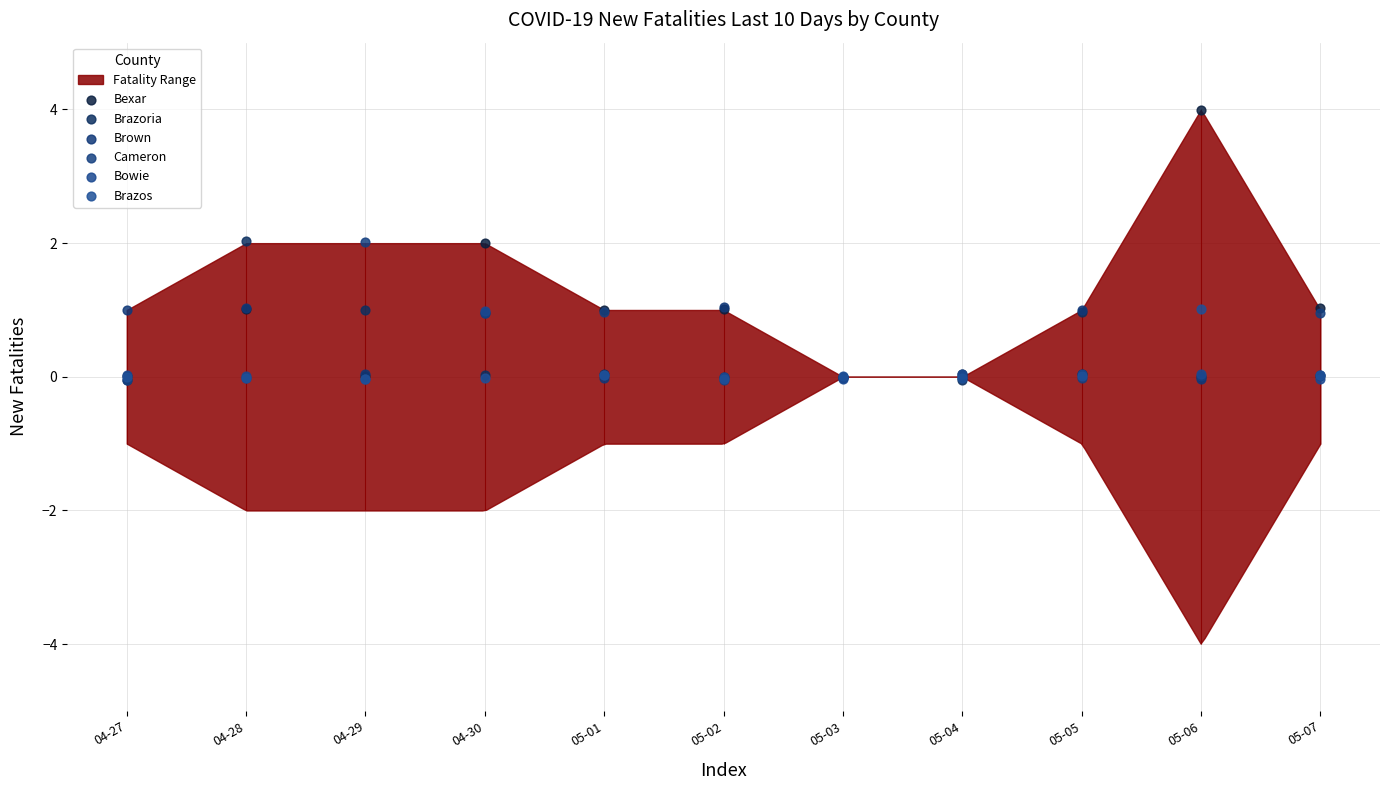

Which series has the largest total across all categories?

Bexar